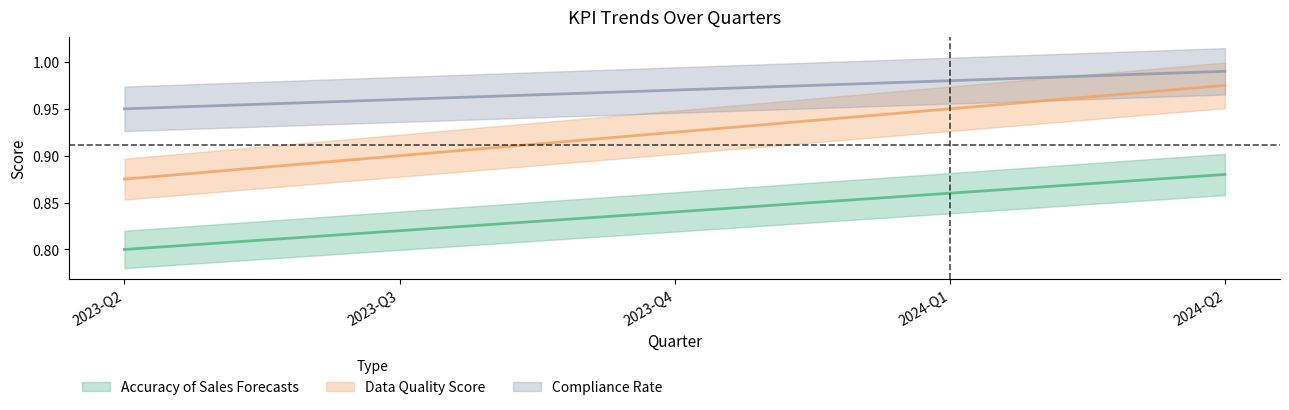

Which series has the largest range (max minus min)?

compliance_rate_with_data_protection